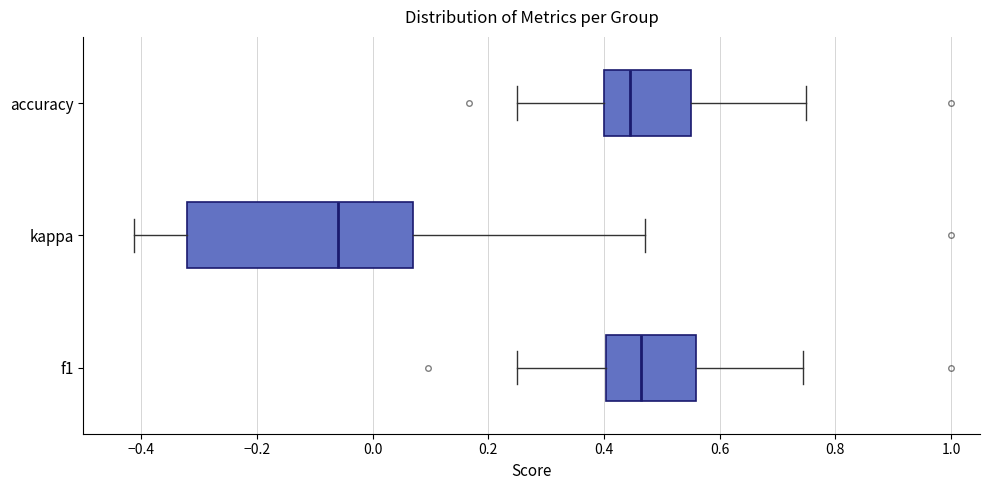

Reading bottom to top, read every box against the x-axis: the position of its median line, the range the box covers, and the ends of its whiskers. The values are not printed on the chart, so give them approximately, as read against the axis.

f1: median 0.46, box 0.40 to 0.56, whiskers 0.26 to 0.74
kappa: median -0.06, box -0.32 to 0.08, whiskers -0.42 to 0.48
accuracy: median 0.44, box 0.40 to 0.54, whiskers 0.26 to 0.76